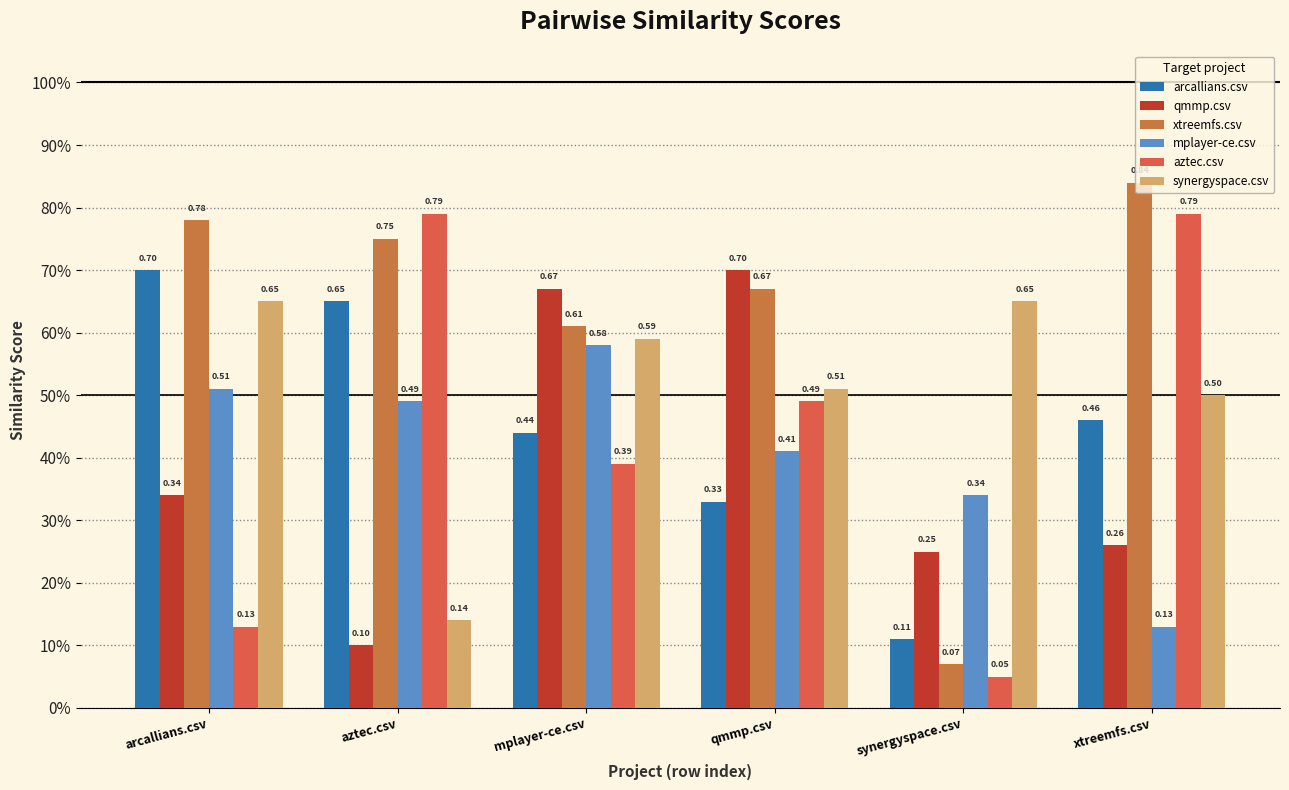

Are the bars grouped side by side (vs. stacked)?

Yes